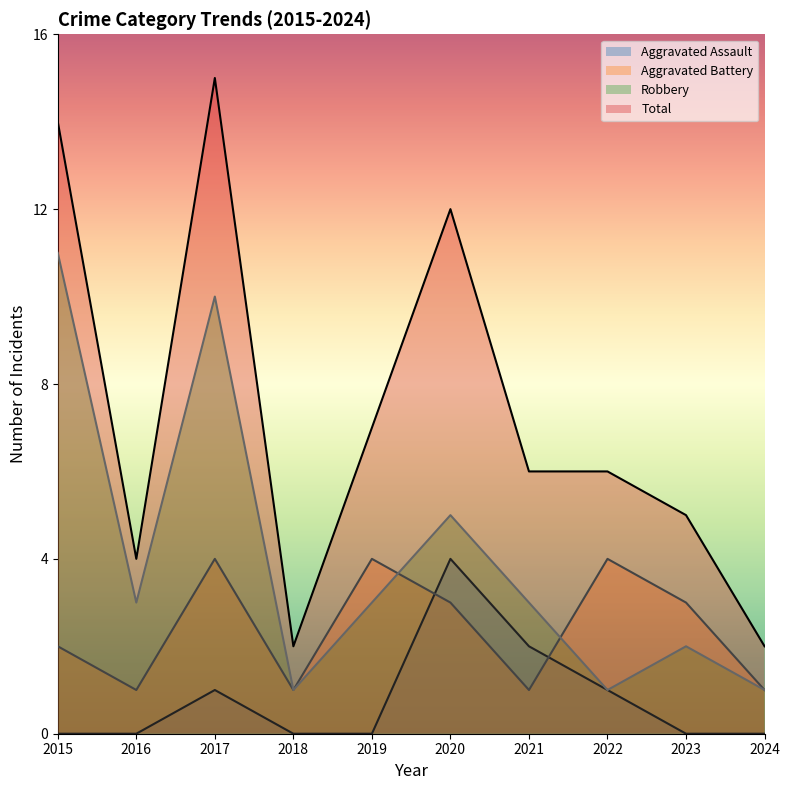

True or false: Total and Aggravated Battery intersect in this chart.

False